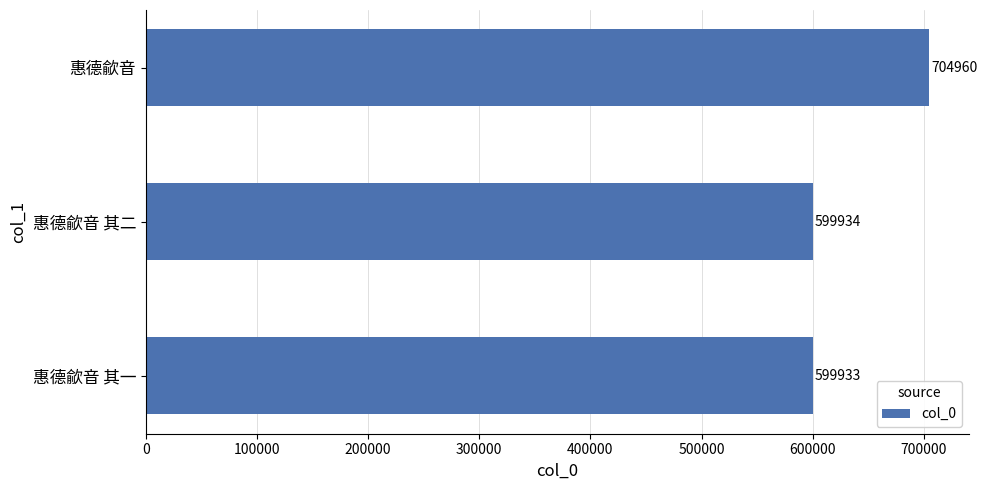

Rank the categories by value from highest to lowest.

惠德歈音, 惠德歈音 其二, 惠德歈音 其一